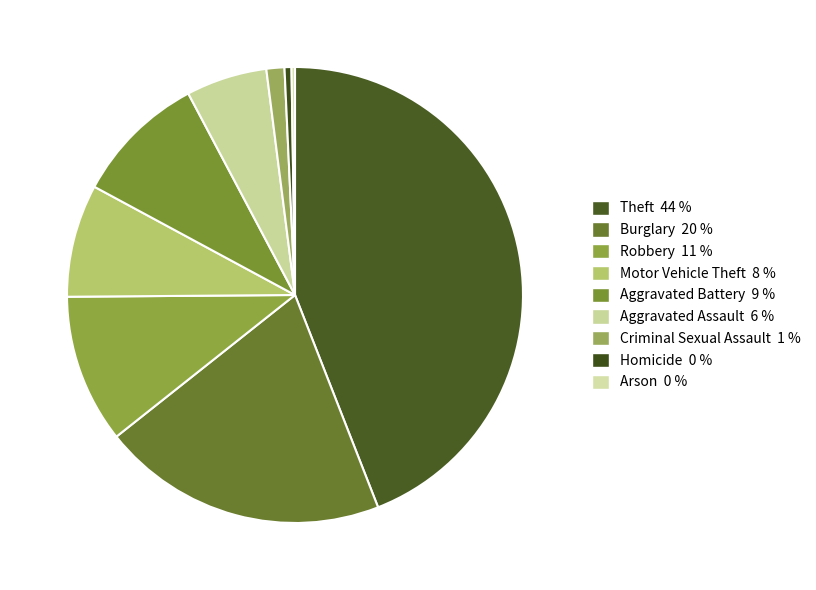

The Burglary slice represents 31% of the pie. True or false?

False